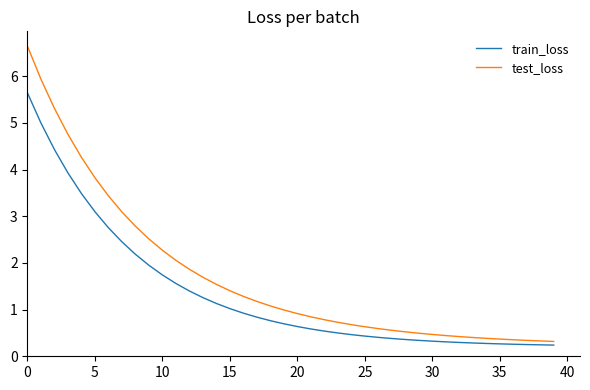

Which series has the largest total across all categories?

test_loss